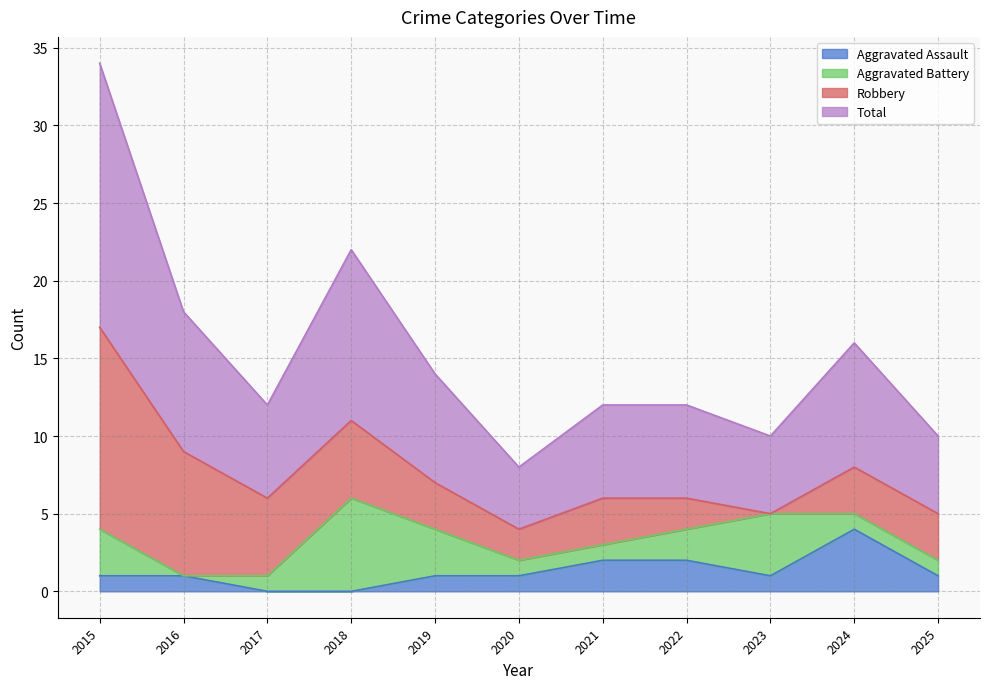

Where is the first local maximum for Total?

2018